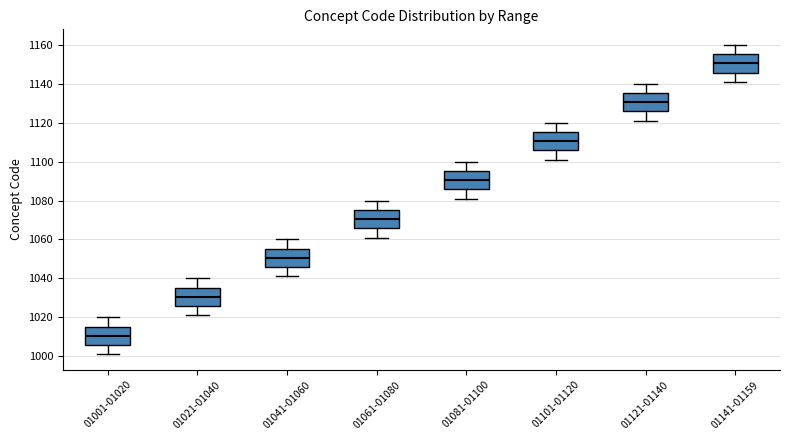

Reading left to right, read every box against the y-axis: the position of its median line, the range the box covers, and the ends of its whiskers. The values are not printed on the chart, so give them approximately, as read against the axis.

01001-01020: median 1010, box 1006 to 1016, whiskers 1002 to 1020
01021-01040: median 1030, box 1026 to 1036, whiskers 1022 to 1040
01041-01060: median 1050, box 1046 to 1056, whiskers 1042 to 1060
01061-01080: median 1070, box 1066 to 1076, whiskers 1062 to 1080
01081-01100: median 1090, box 1086 to 1096, whiskers 1082 to 1100
01101-01120: median 1110, box 1106 to 1116, whiskers 1102 to 1120
01121-01140: median 1130, box 1126 to 1136, whiskers 1122 to 1140
01141-01159: median 1150, box 1146 to 1156, whiskers 1142 to 1160